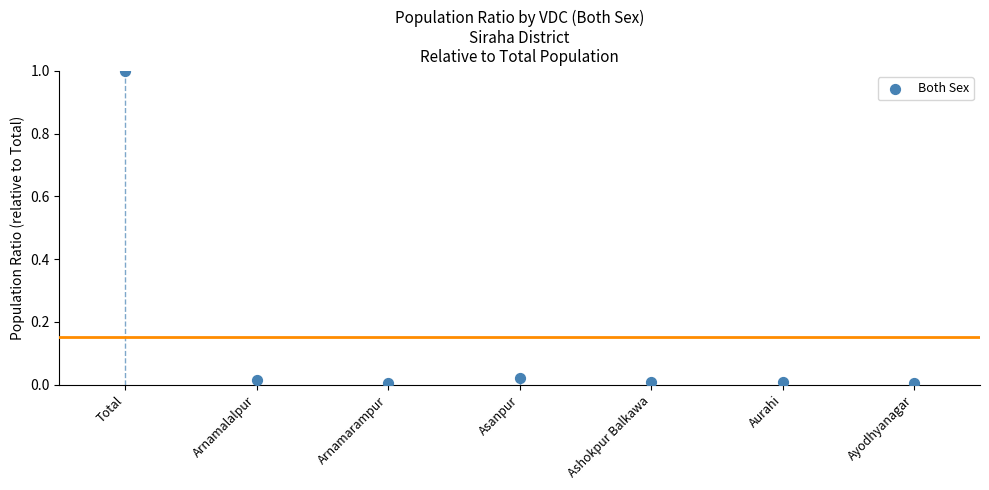

What is the range of Y values (max minus min)?

1.0